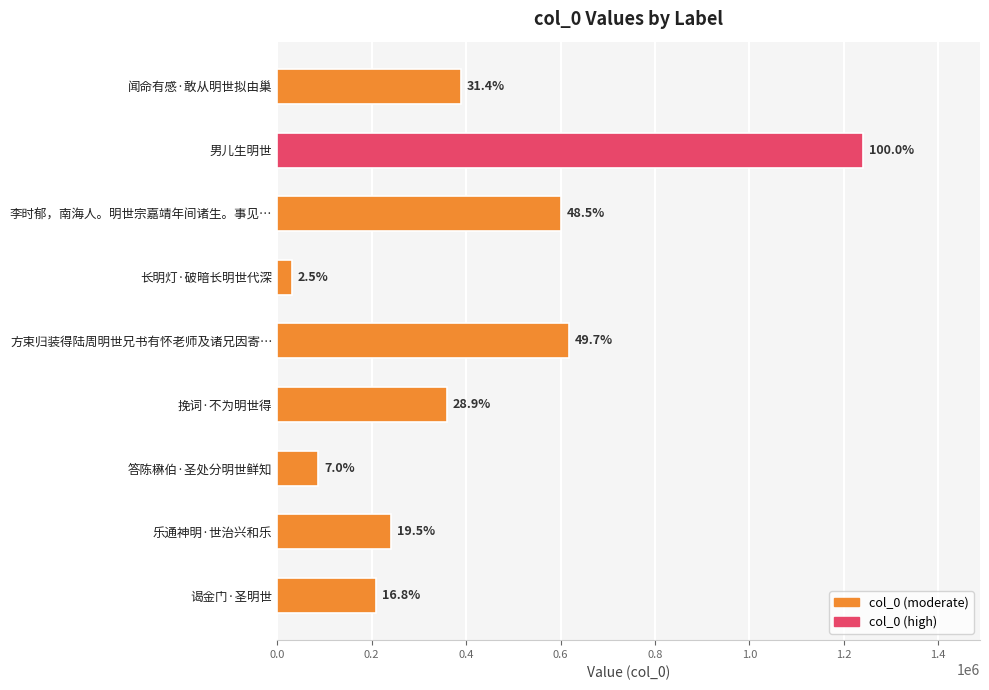

How many bars are there in total?

9